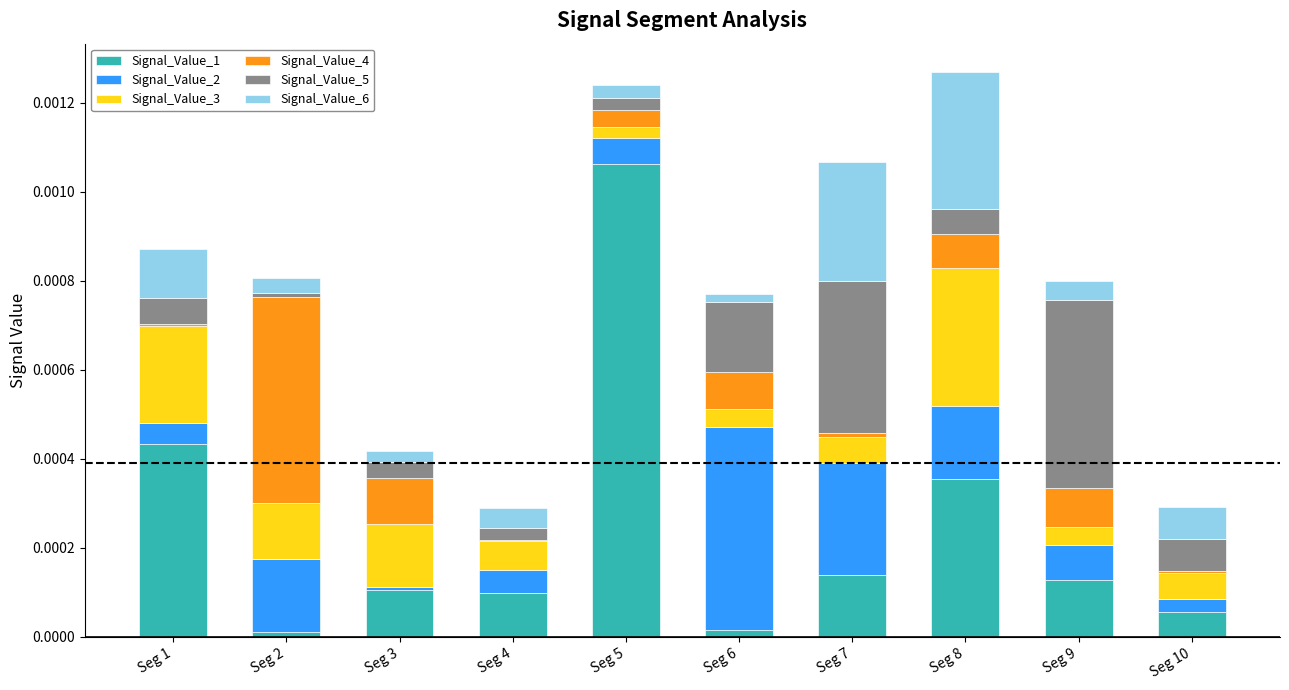

Are the bars grouped side by side (vs. stacked)?

No